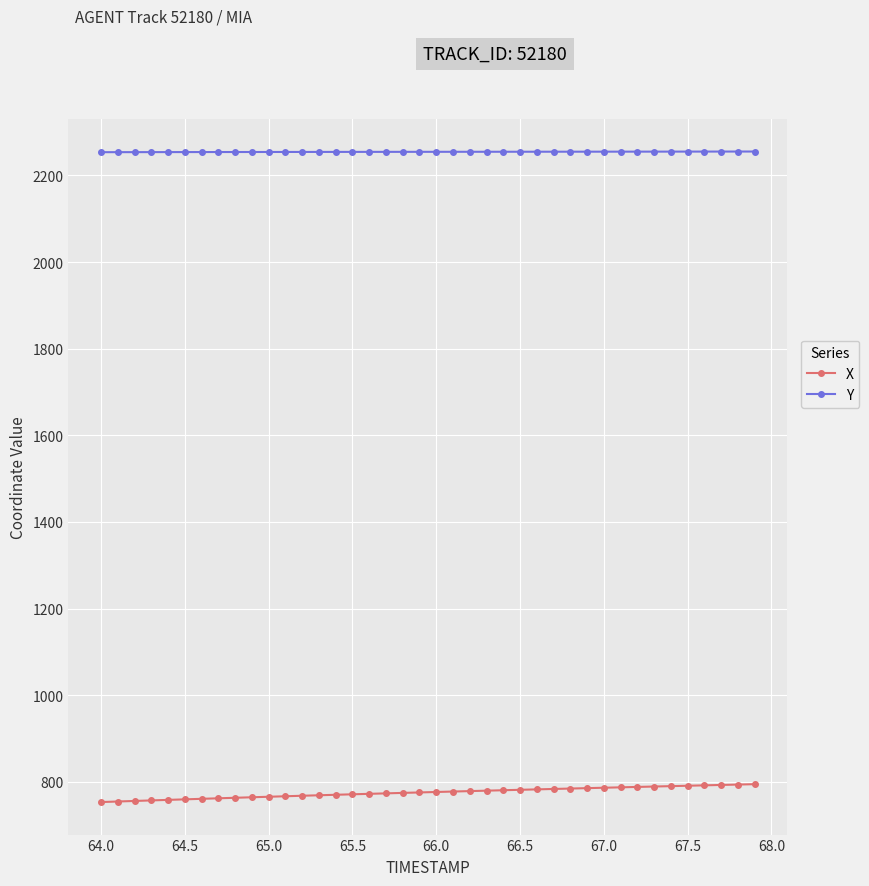

What is the sum of all X values?

31013.0